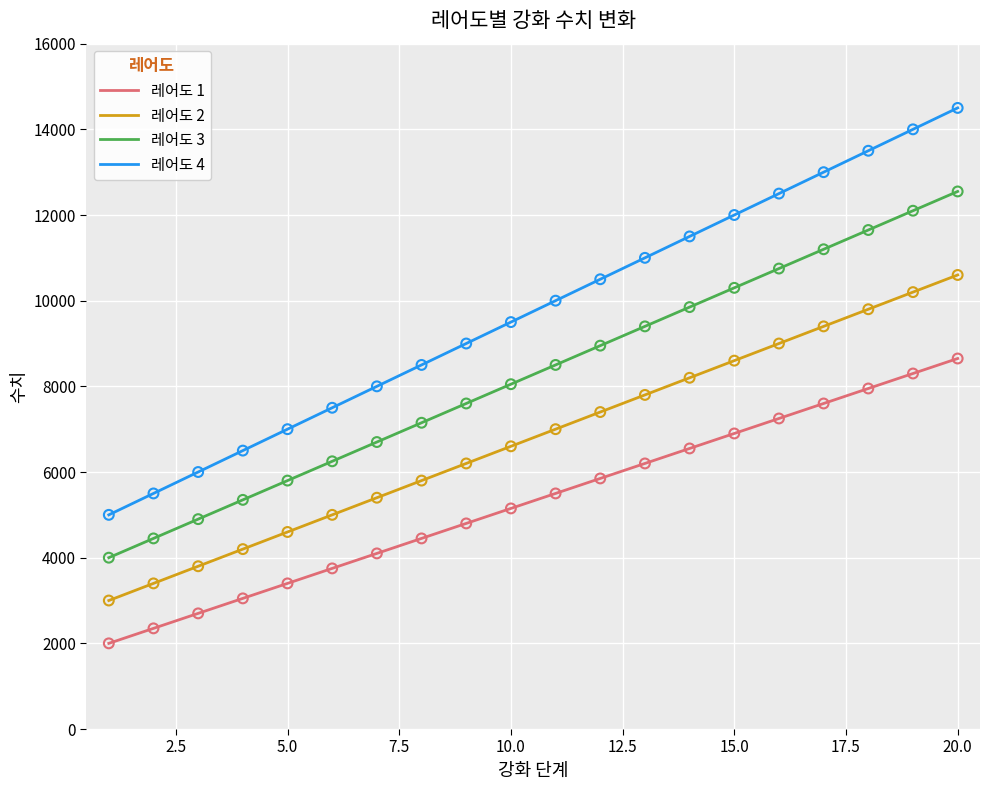

Which series has the largest total across all categories?

레어도 4